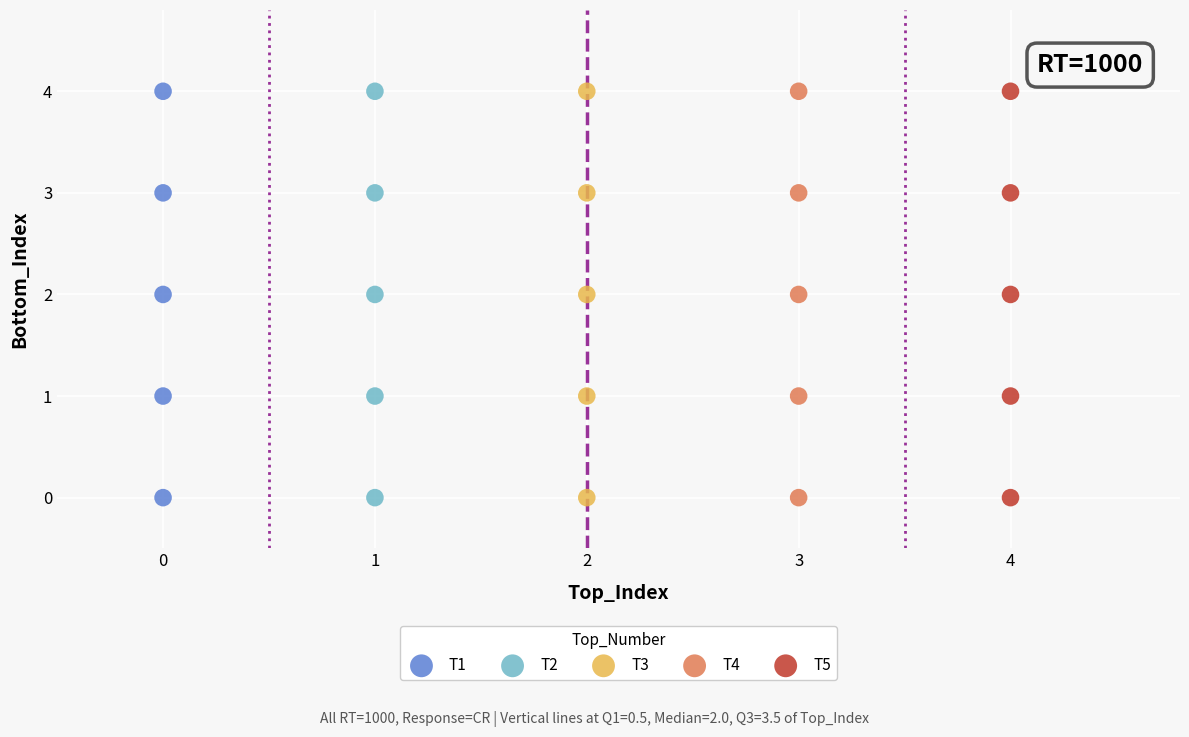

What are all the series names shown in the legend?

T1, T2, T3, T4, T5